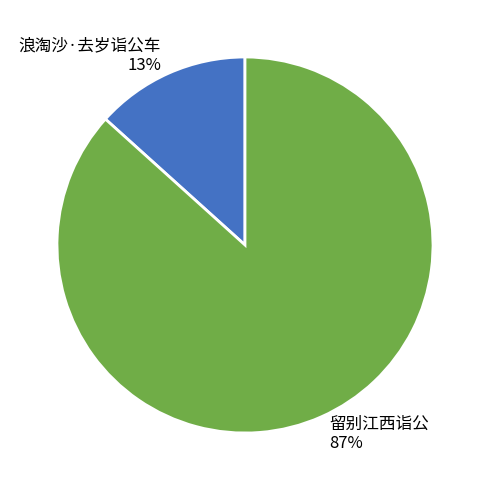

Between 浪淘沙·去岁诣公车 and 留别江西诣公, which is larger?

留别江西诣公